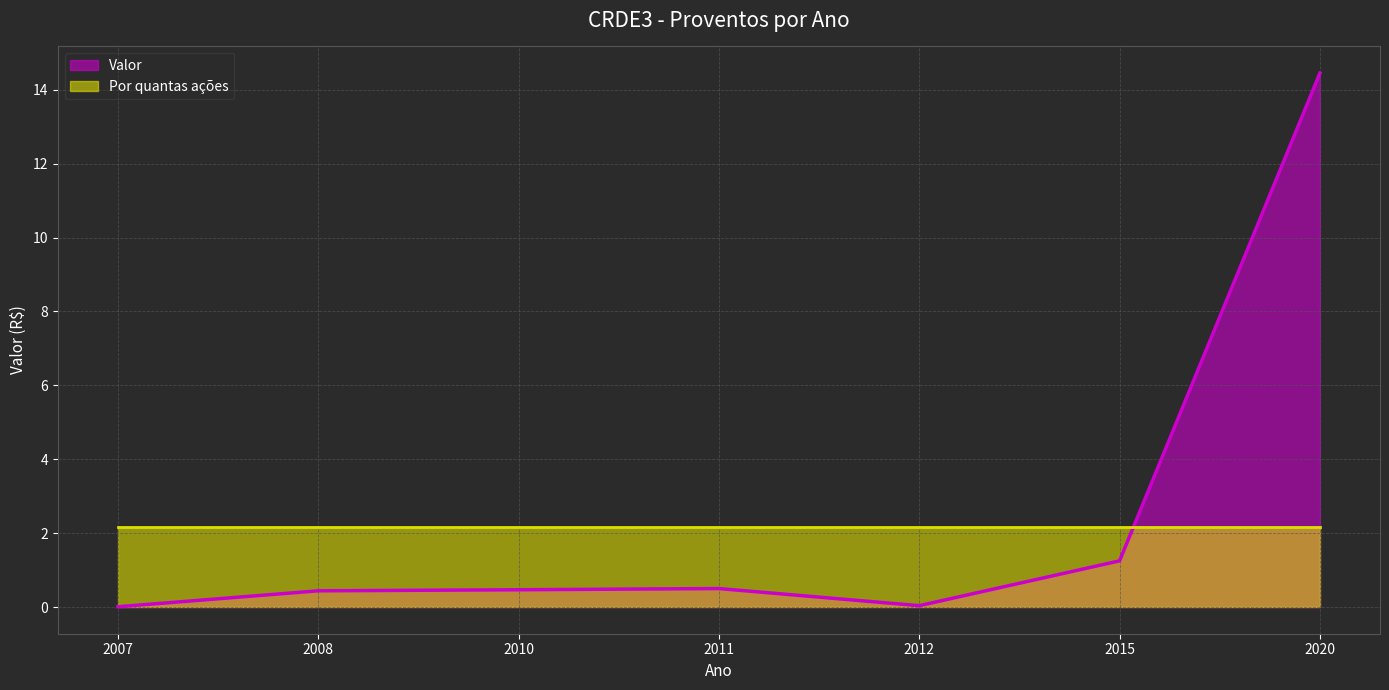

True or false: the data shows 1.7 at 2015.

False